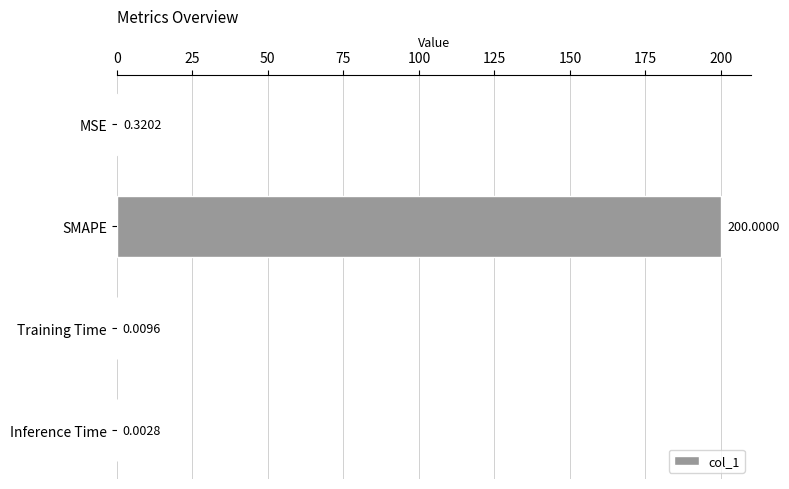

Between Training Time and Inference Time, which is larger?

Training Time